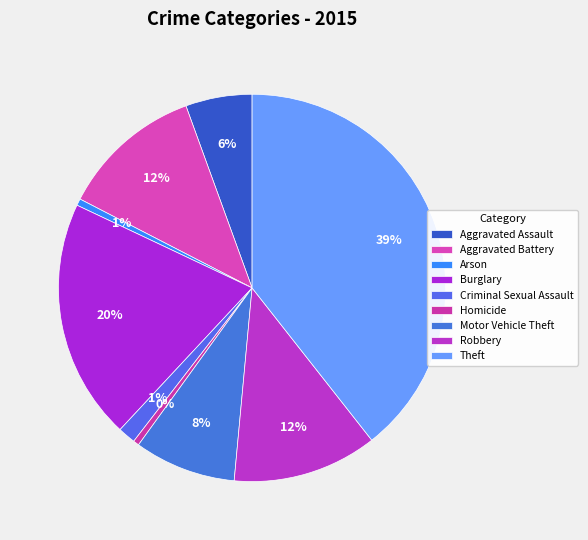

What is the smallest slice in the pie chart?

Homicide